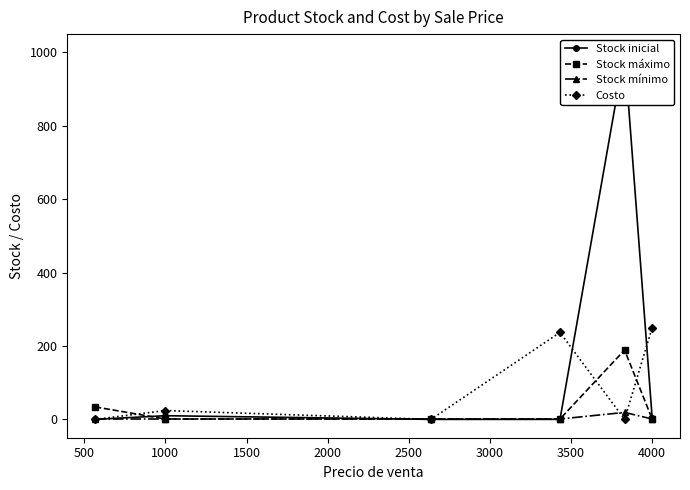

Reading left to right, list all the values displayed in this chart.

Stock inicial: 0	10	0	0	1000	5
Stock máximo: 34	1	1	1	189	1
Stock mínimo: 1	1	1	1	19	1
Costo: 0	24	0	237	0	250